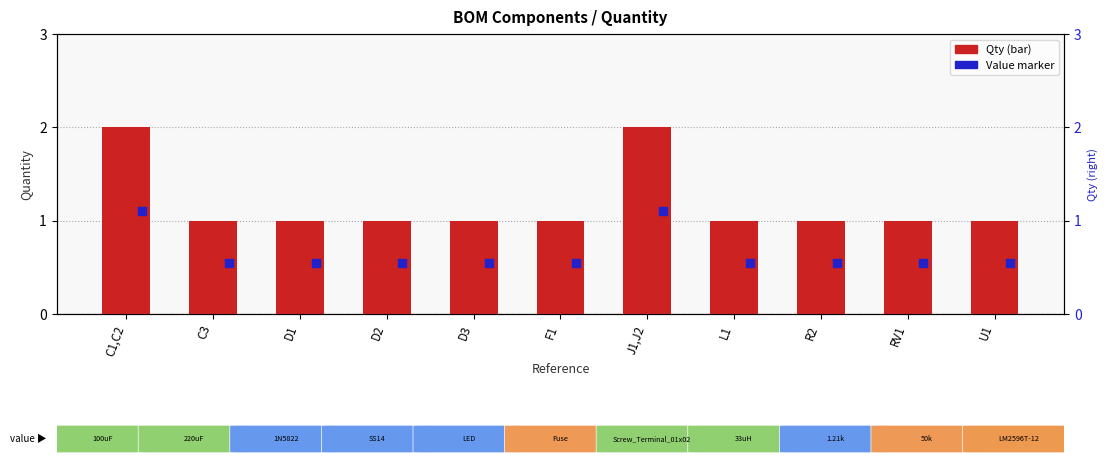

What is the ratio of the value at F1 to the value at C3?

1.0